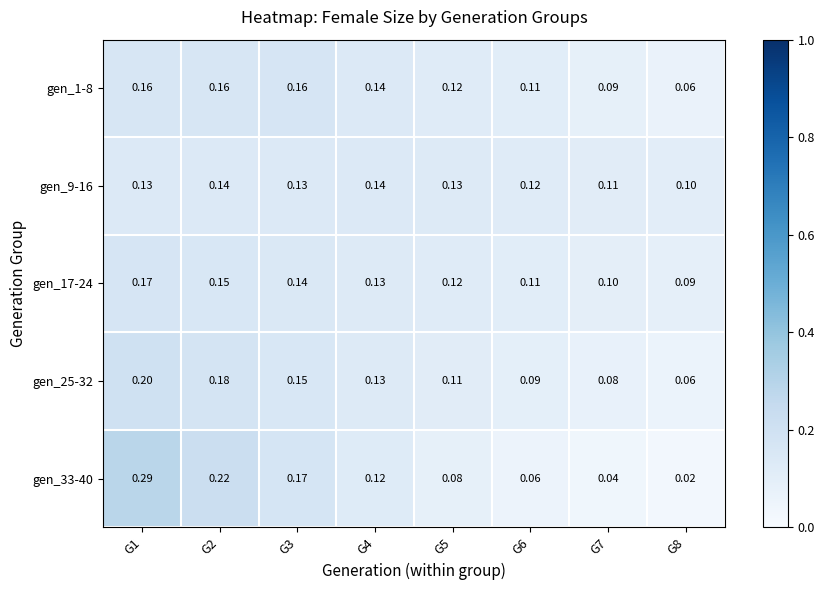

Rank the series by their maximum value, from lowest to highest.

gen_9-16, gen_1-8, gen_17-24, gen_25-32, gen_33-40